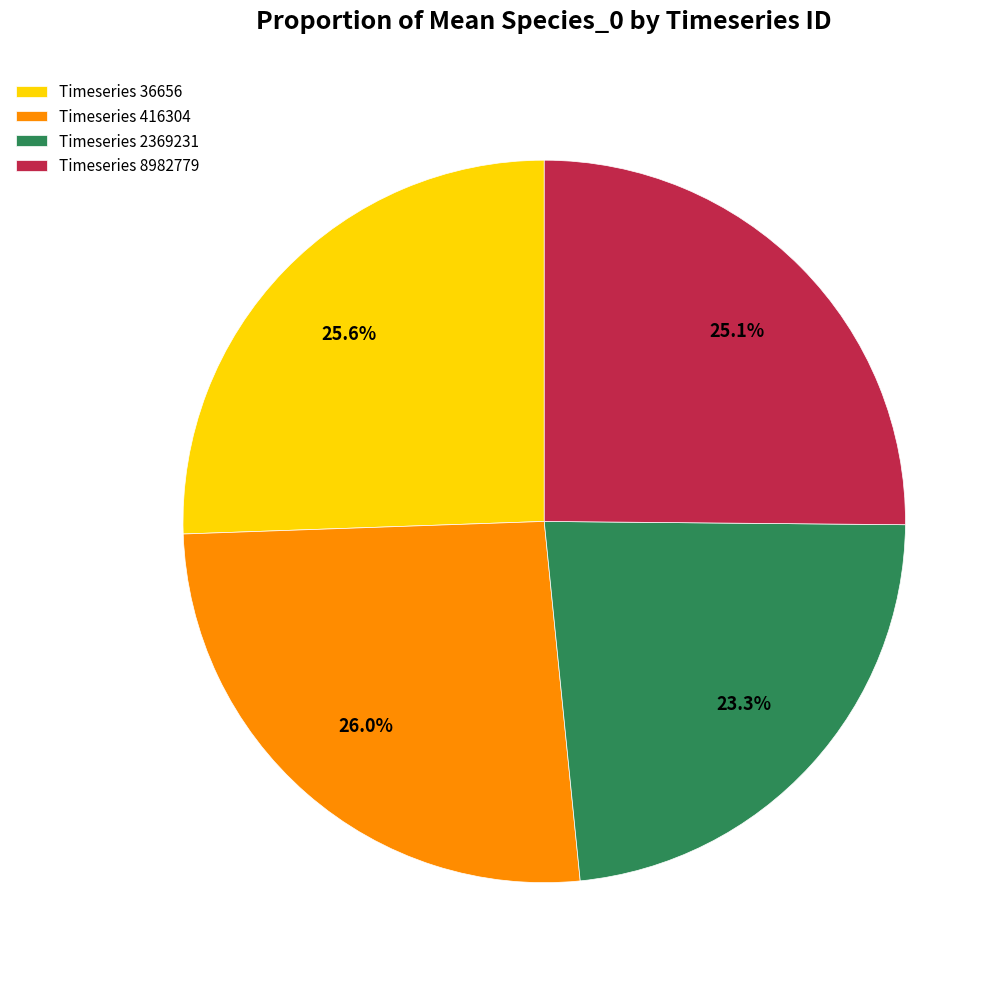

Which category has the smallest portion of the pie?

Timeseries 2369231